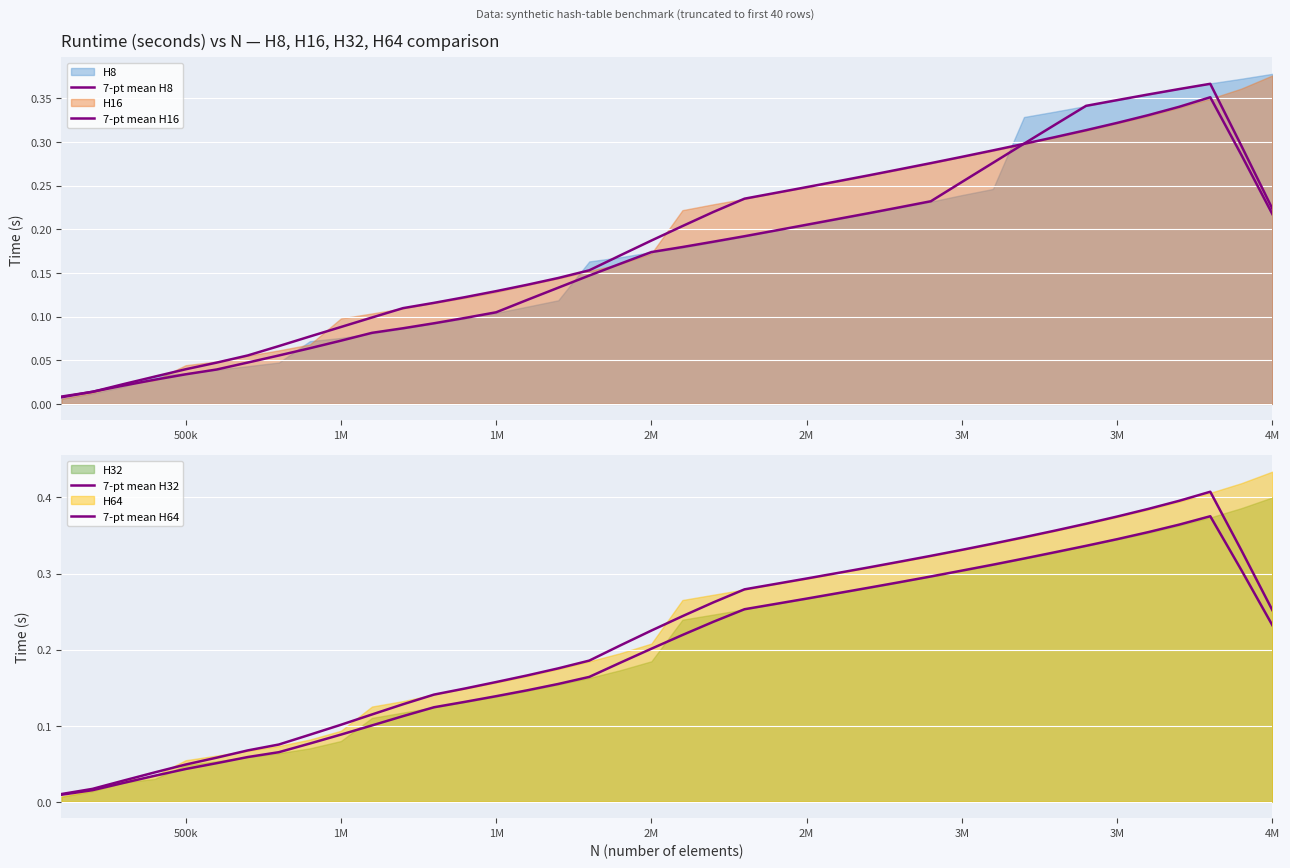

How many lines are shown in the chart?

4